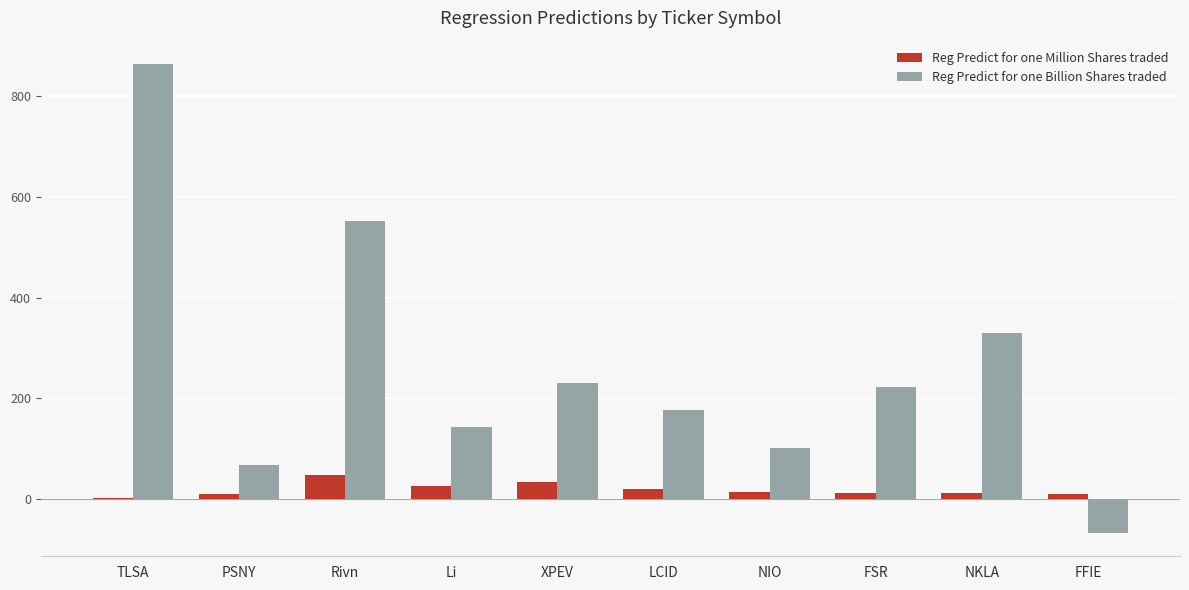

Which series changed the most between XPEV and FFIE?

Reg Predict for one Billion Shares traded